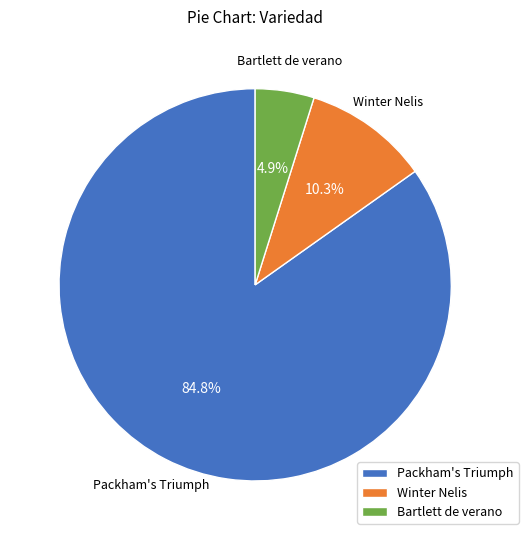

To the nearest percent, what is the average slice percentage?

33%